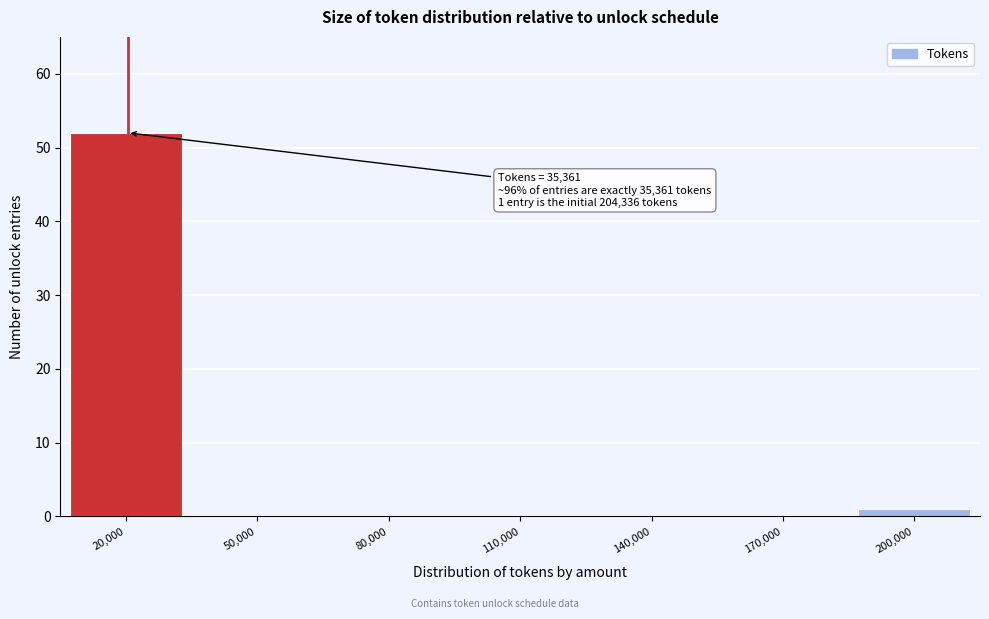

Reading left to right, transcribe all the data shown in this chart.

20,000=52	50,000=0	80,000=0	110,000=0	140,000=0	170,000=0	200,000=1